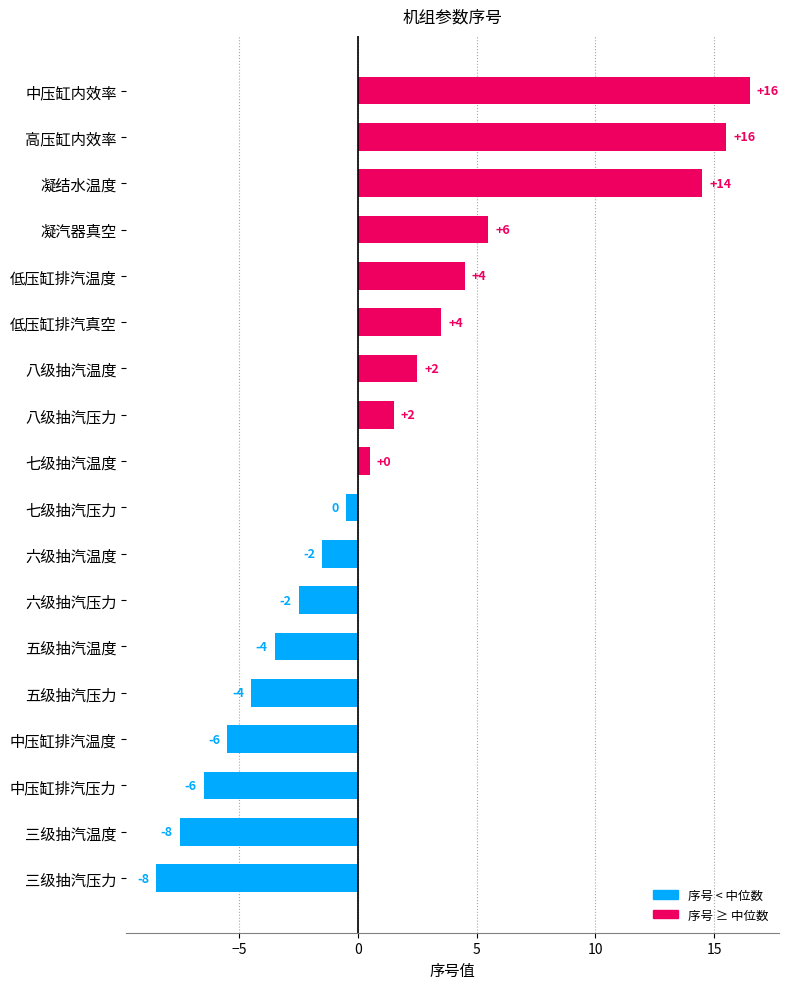

How many bars are there in total?

18